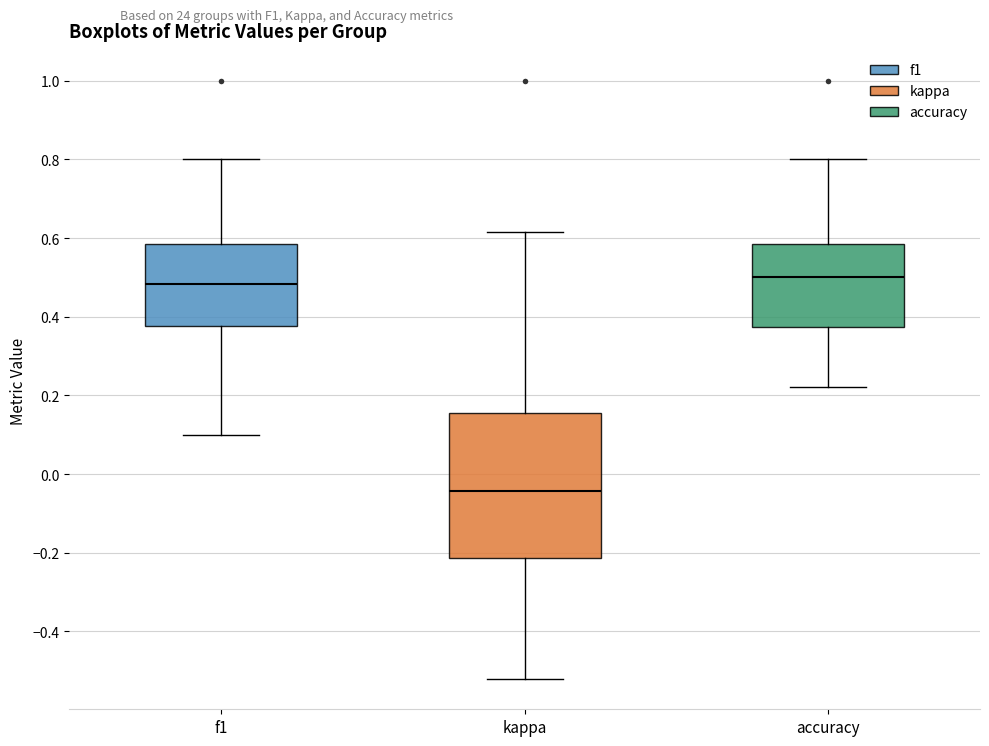

Reading left to right, transcribe this box plot: for each box, give where its median line is, the range the box spans, and where its two whiskers end, as read against the y-axis. The values are not printed on the chart, so give them approximately, as read against the axis.

f1: median 0.48, box 0.38 to 0.58, whiskers 0.10 to 0.80
kappa: median -0.04, box -0.22 to 0.16, whiskers -0.52 to 0.62
accuracy: median 0.50, box 0.38 to 0.58, whiskers 0.22 to 0.80